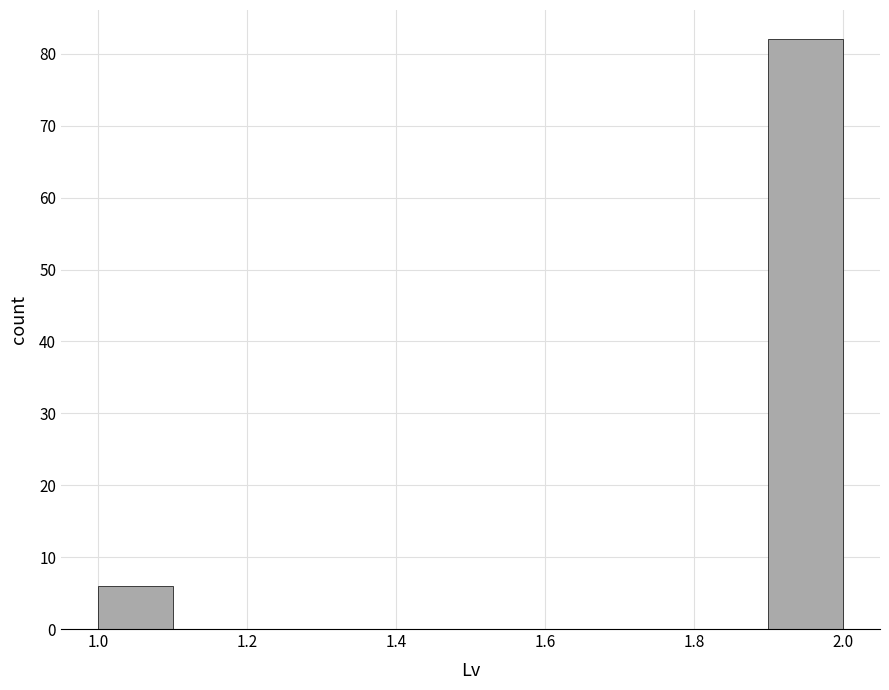

Reading left to right, transcribe this chart: for each bar, give the range it covers on the x-axis and its height. The values are not printed on the chart, so give them approximately, as read against the axis.

1.0 to 1.1: 6
1.1 to 1.2: 0
1.2 to 1.3: 0
1.3 to 1.4: 0
1.4 to 1.5: 0
1.5 to 1.6: 0
1.6 to 1.7: 0
1.7 to 1.8: 0
1.8 to 1.9: 0
1.9 to 2.0: 82